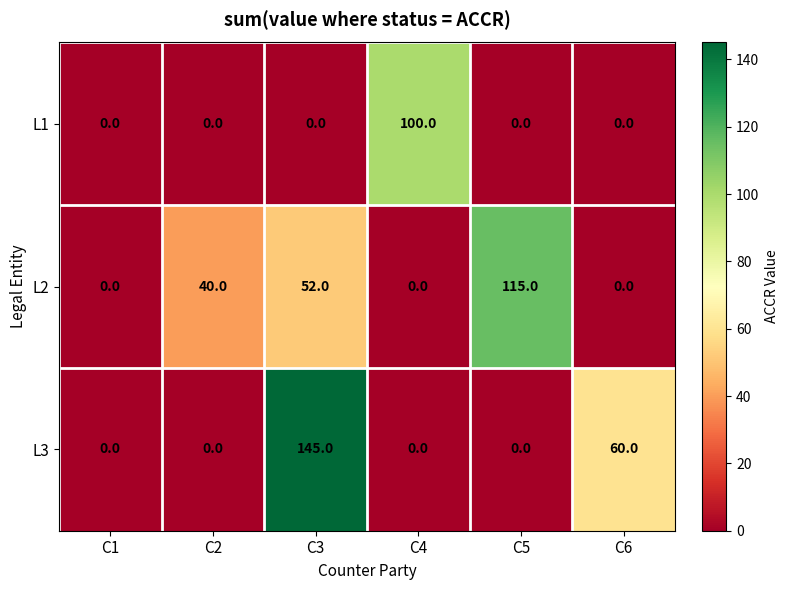

The value of L2 at C1 is 0. True or false?

True